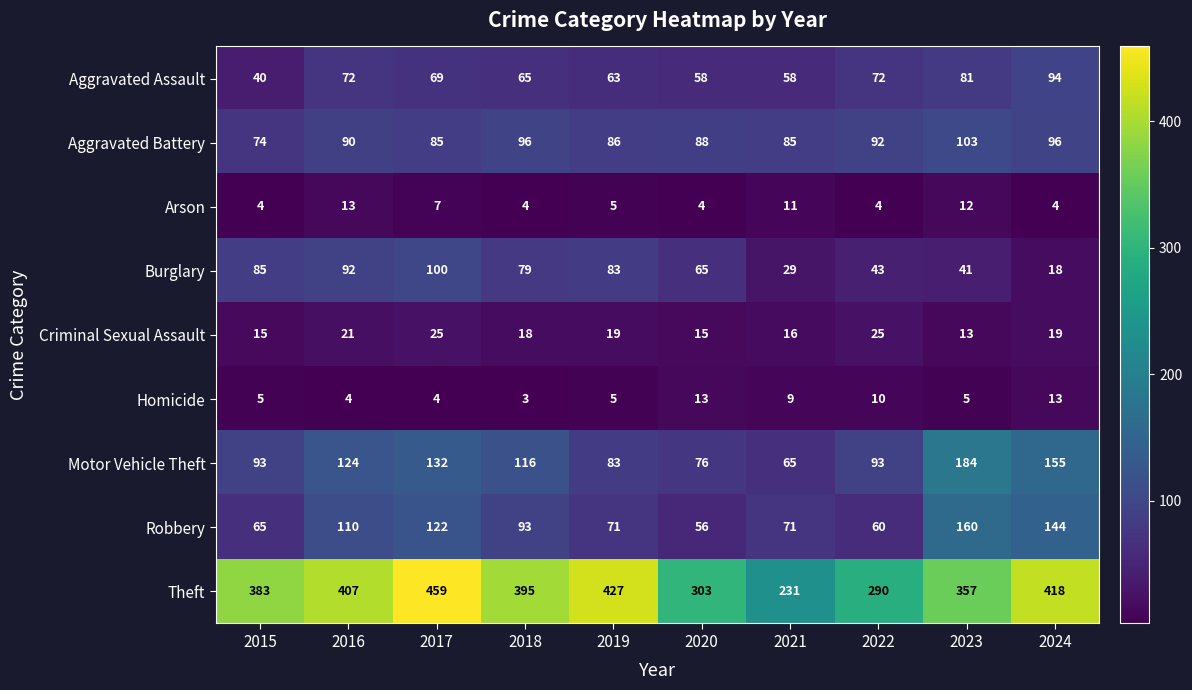

What is the sum of all Theft values?

3670